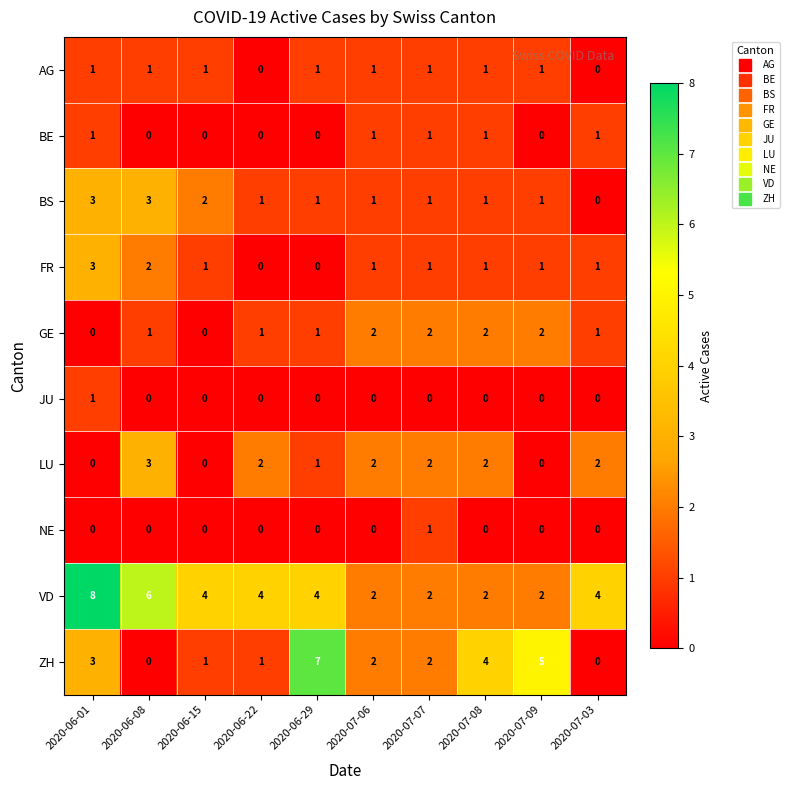

The value of GE at 2020-07-08 is 2. True or false?

True